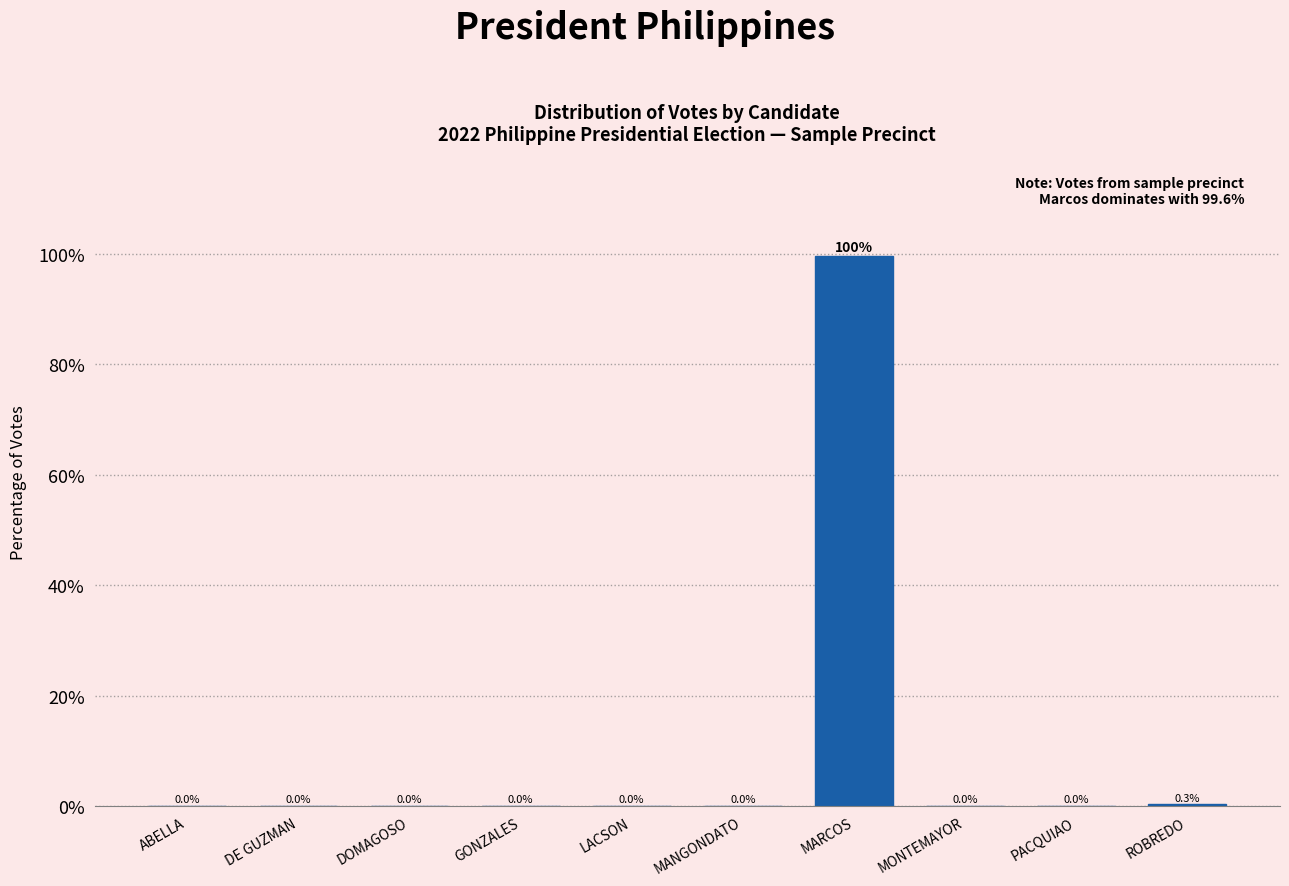

Where is the data nearest to the value 49?

ROBREDO